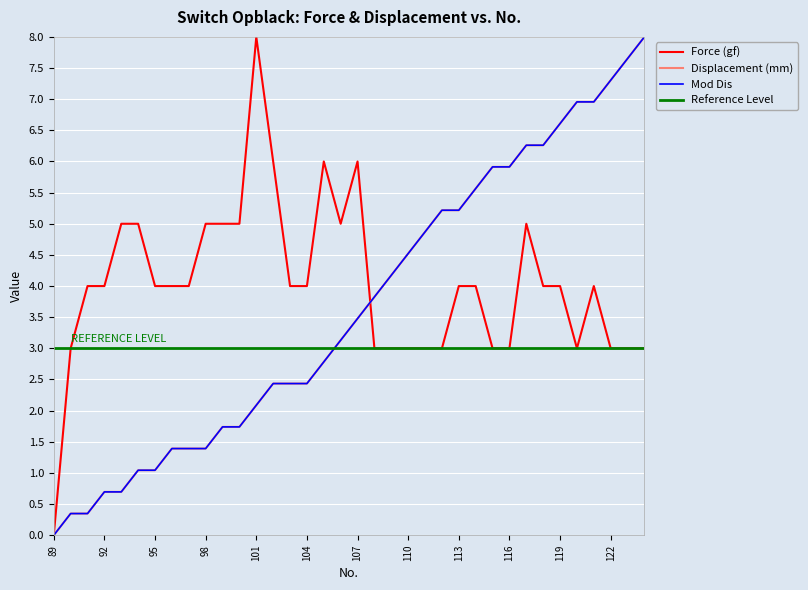

After their last crossing, which series has the higher values: Force (gf) or Mod Dis?

Mod Dis